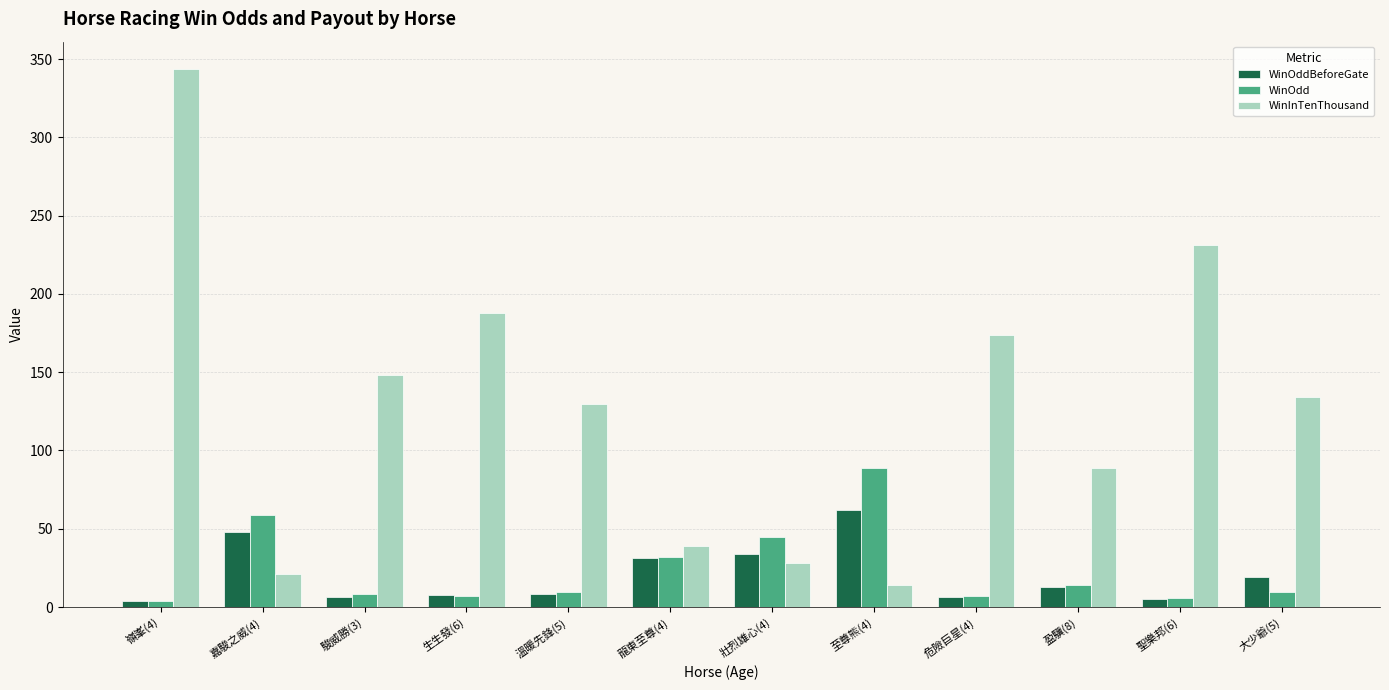

What is the average value of the WinInTenThousand series?

128.3